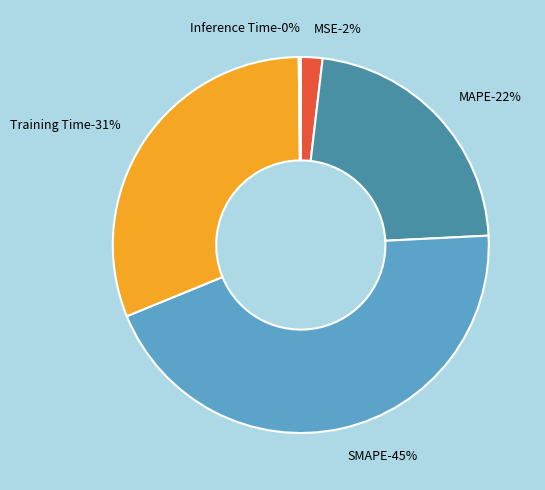

What is the change in value from SMAPE to Training Time?

-0.6